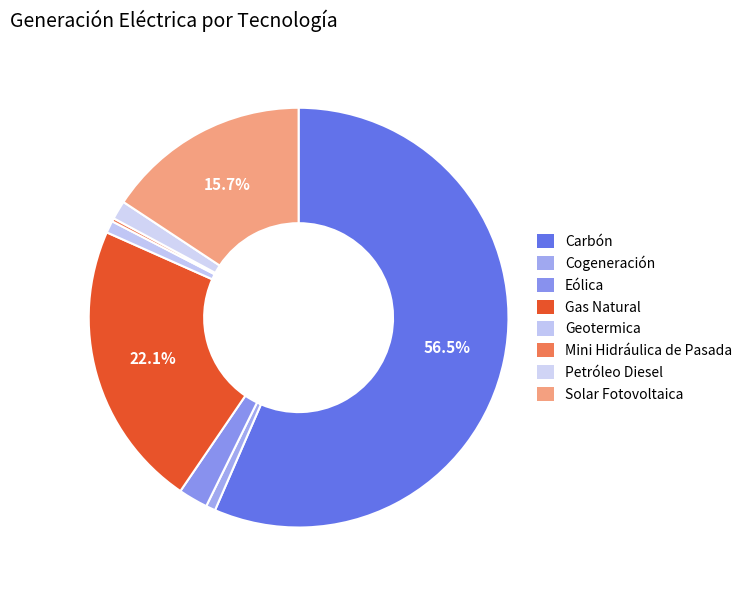

To the nearest percent, what is the difference between the Solar Fotovoltaica and Cogeneración slice percentages?

15%